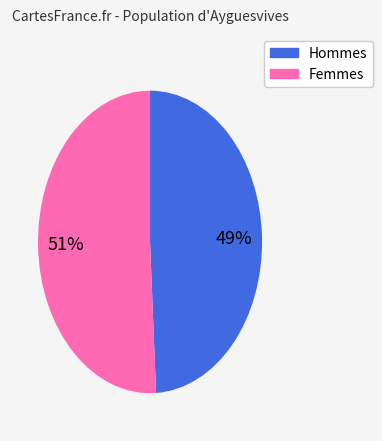

Is there a majority slice in this chart?

Yes